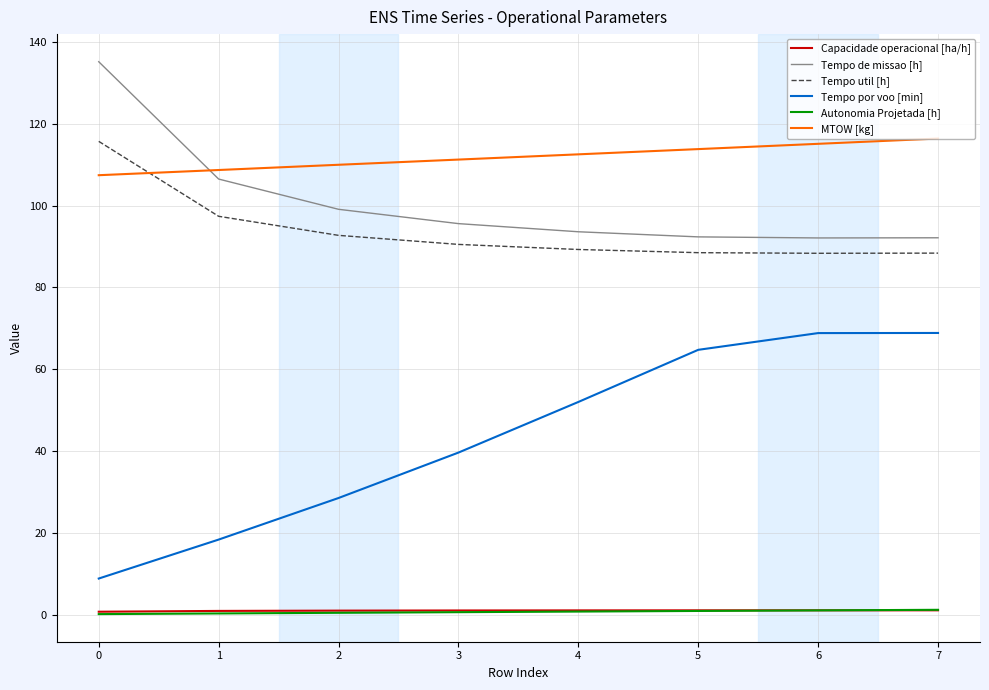

True or false: Tempo por voo [min] has a value of 20.7 at 5.

False